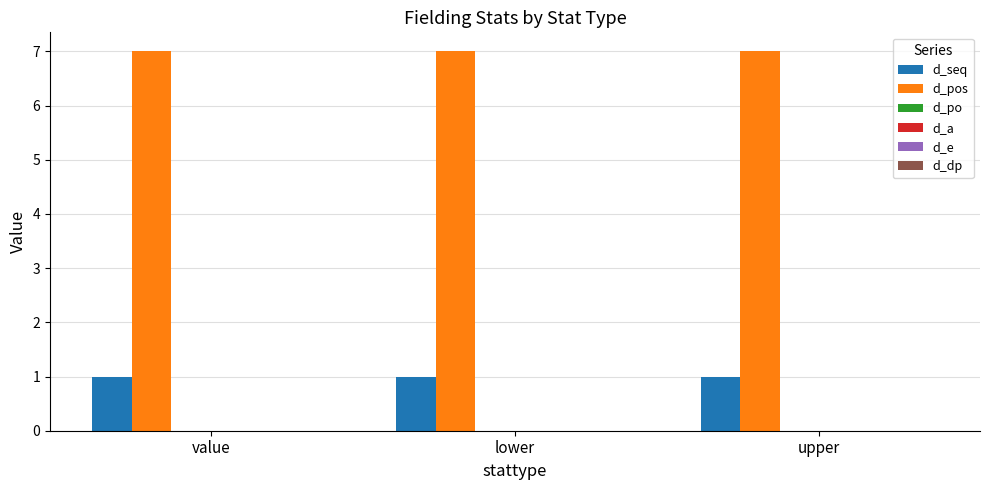

At how many categories does at least one series exceed 6?

3